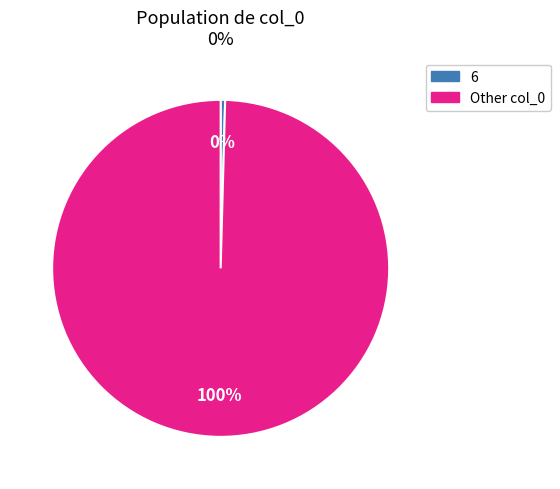

Is there any slice that represents more than half of the pie?

Yes